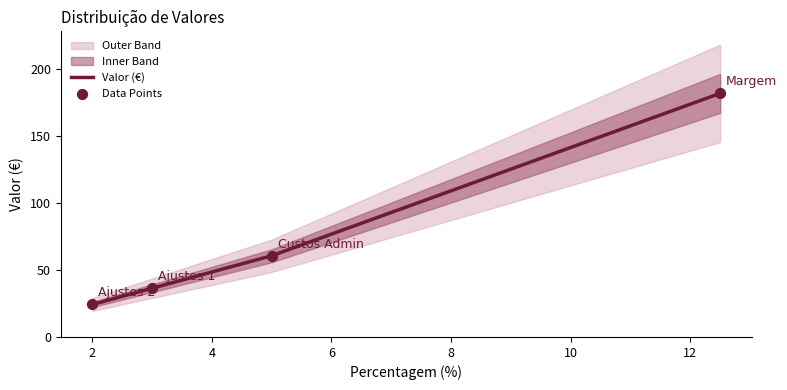

What is the ratio of the value at Ajustes 1 to the value at Margem?

0.2